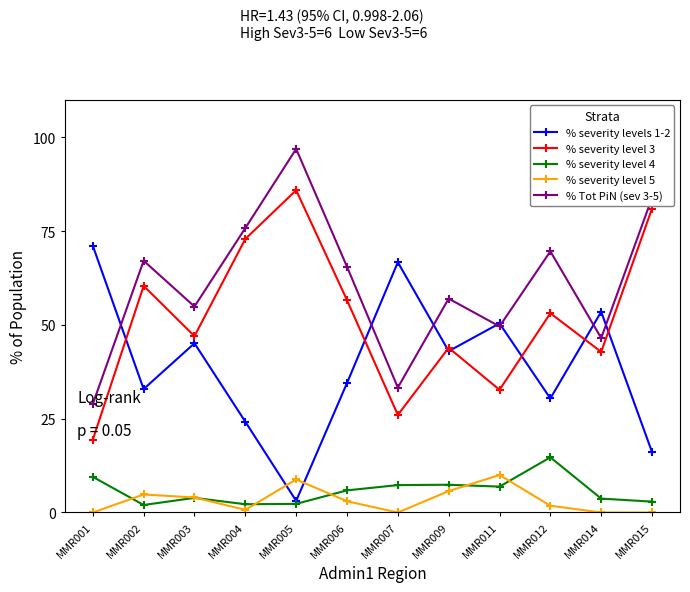

True or false: % Tot PiN (sev 3-5) has more than 2 interior local peaks.

True